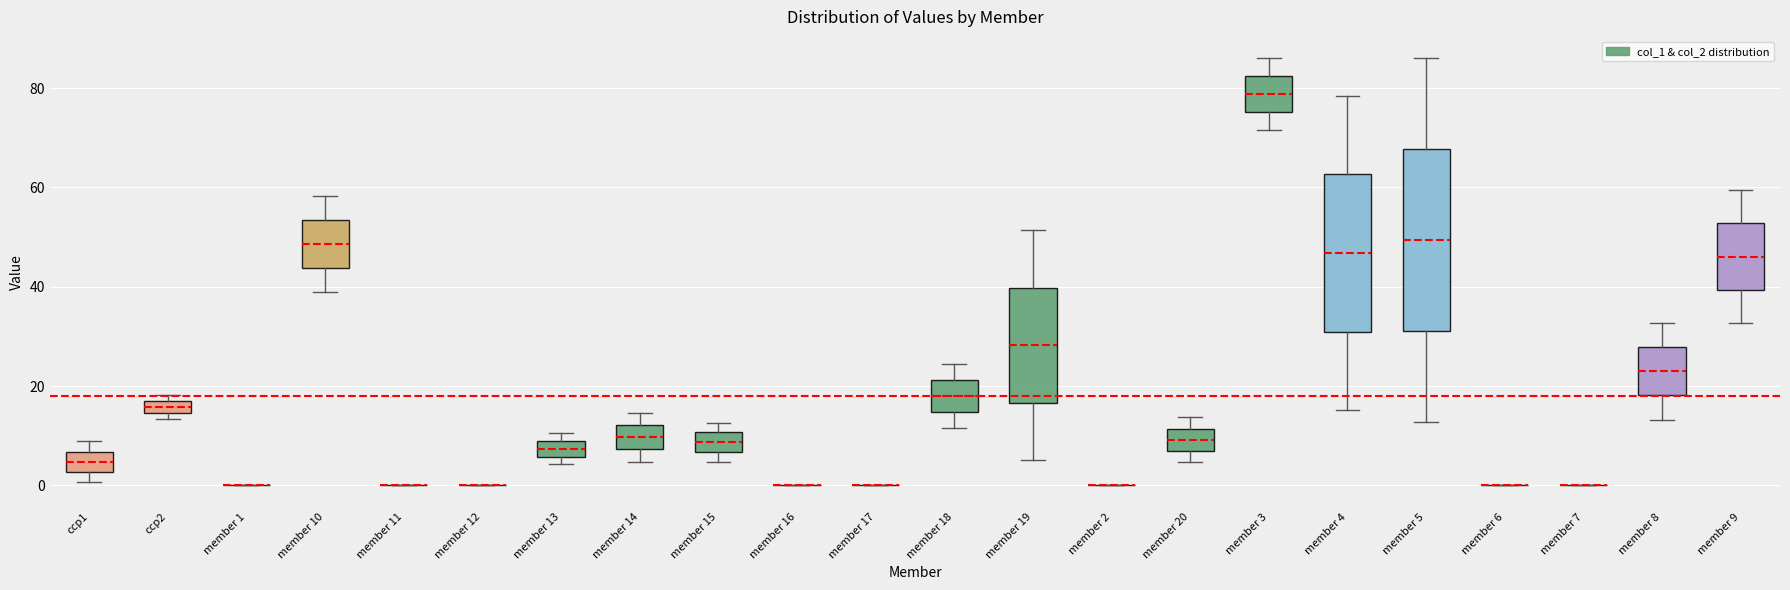

Comparing the boxes themselves (not the whiskers), which one is the tallest?

member 5